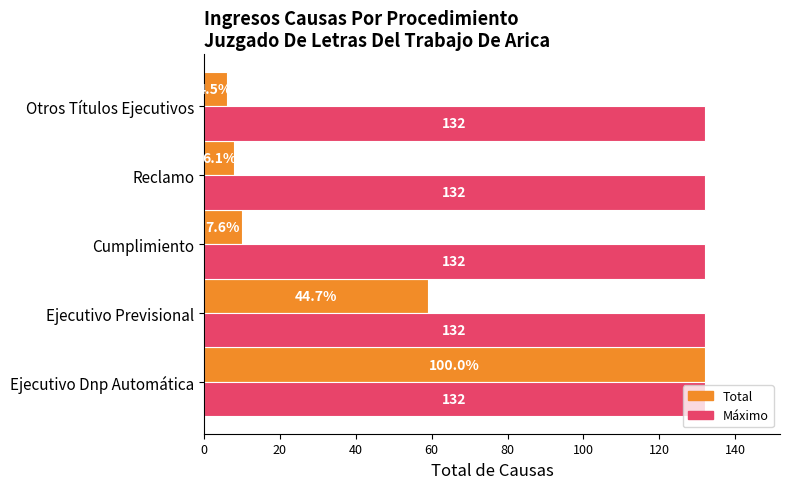

What is the total value across all series at Reclamo?

140